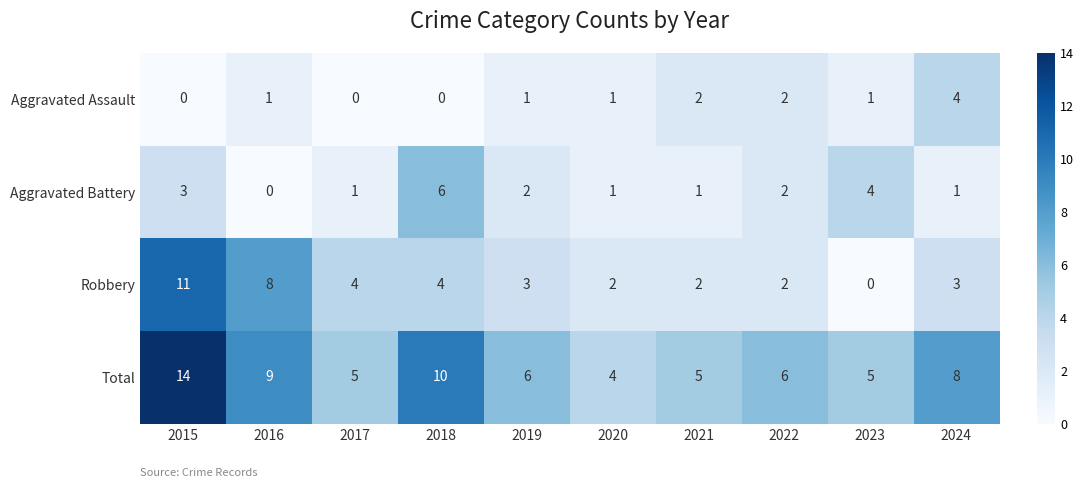

Is it true that Robbery equals 4 at 2018?

True